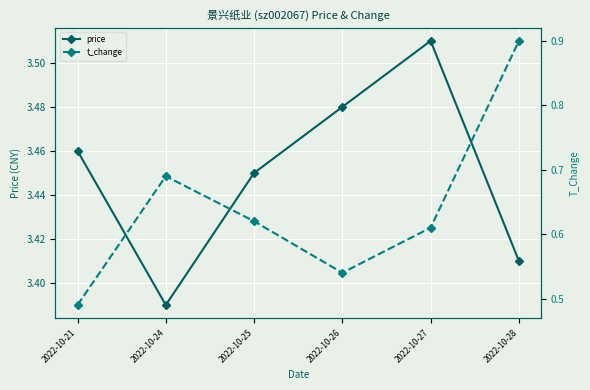

How many lines are shown in the chart?

2